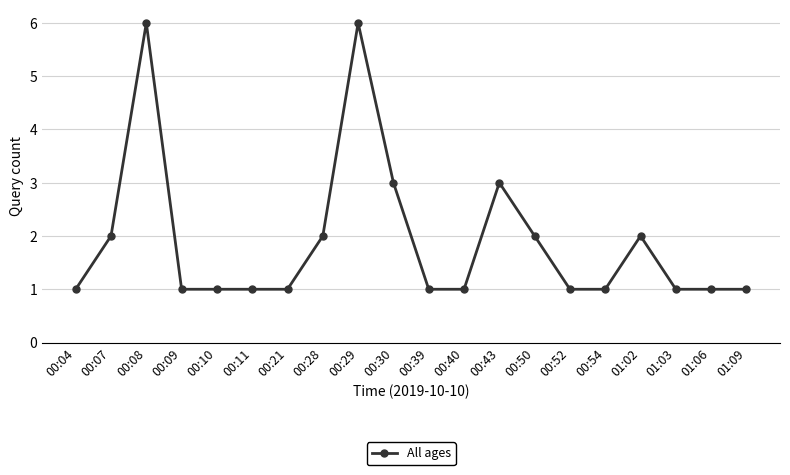

What is the ratio of the value at 00:39 to the value at 00:28?

0.5